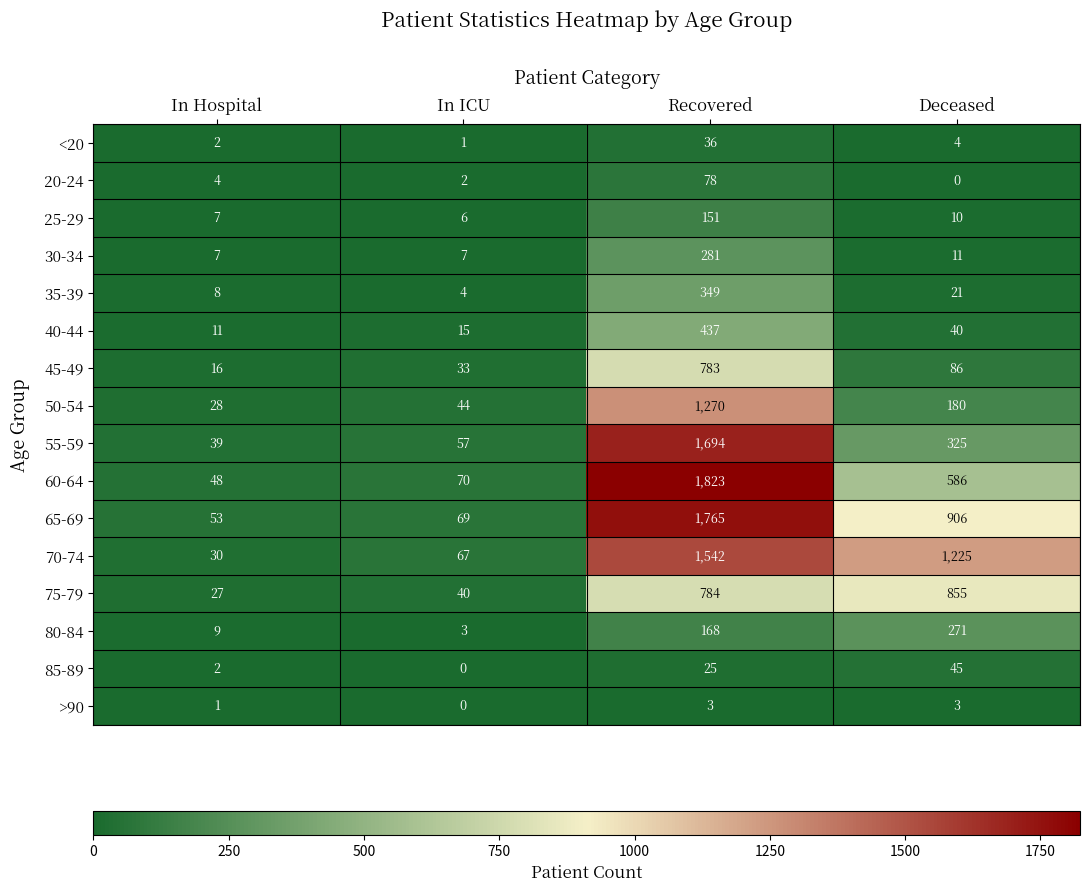

Is it true that 40-44 equals 437 at Recovered?

True